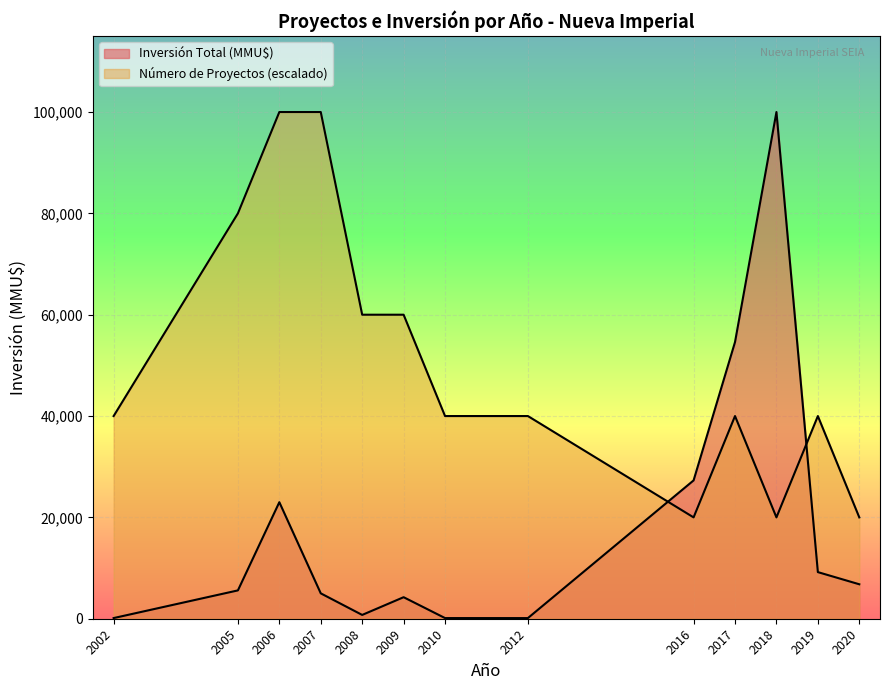

The Número de Proyectos series shows 9 at 2009-06. True or false?

False